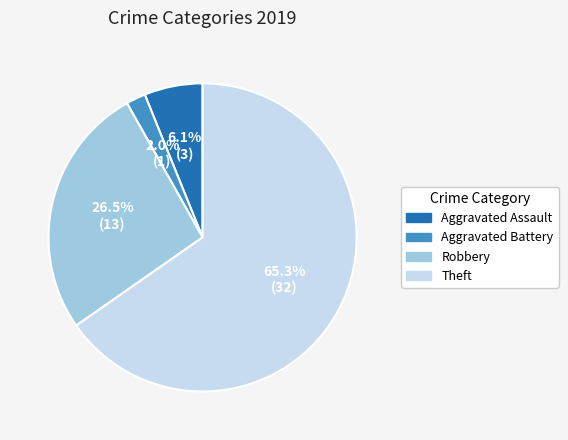

What is the largest slice in the pie chart?

Theft